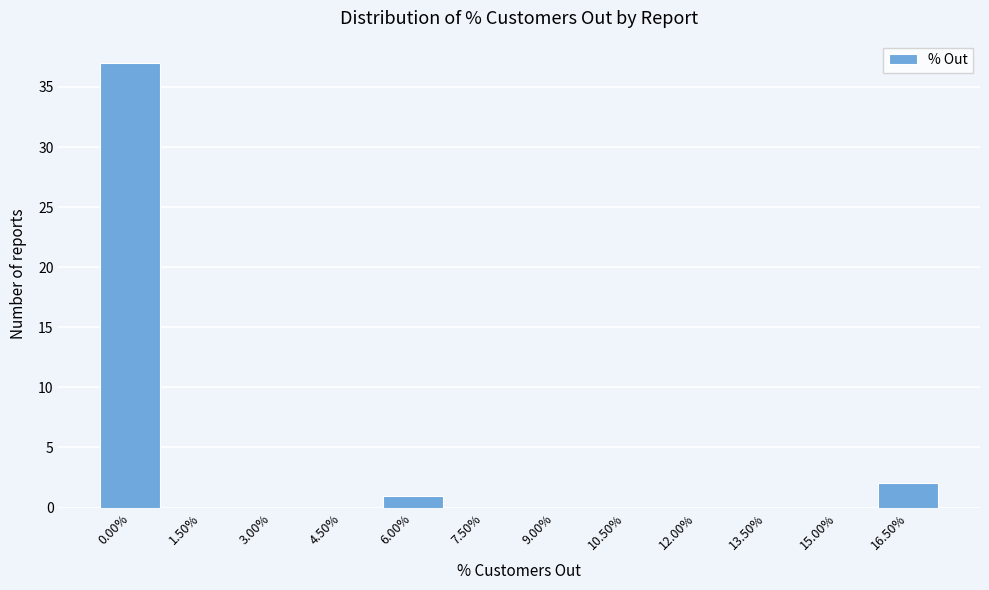

Reading right to left, extract all data points from this chart.

16.50%=2	15.00%=0	13.50%=0	12.00%=0	10.50%=0	9.00%=0	7.50%=0	6.00%=1	4.50%=0	3.00%=0	1.50%=0	0.00%=37